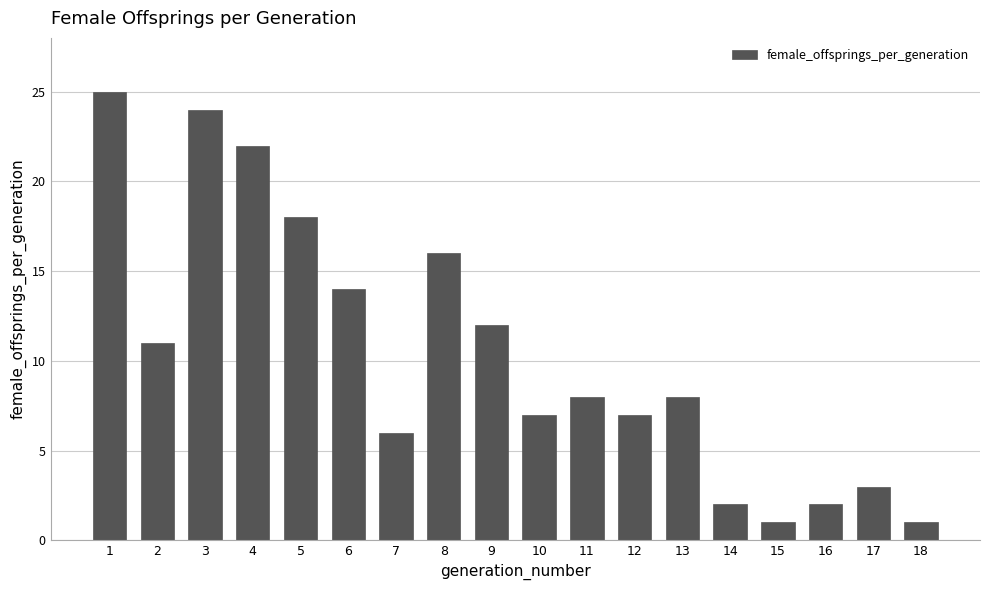

How many bars are there in total?

18